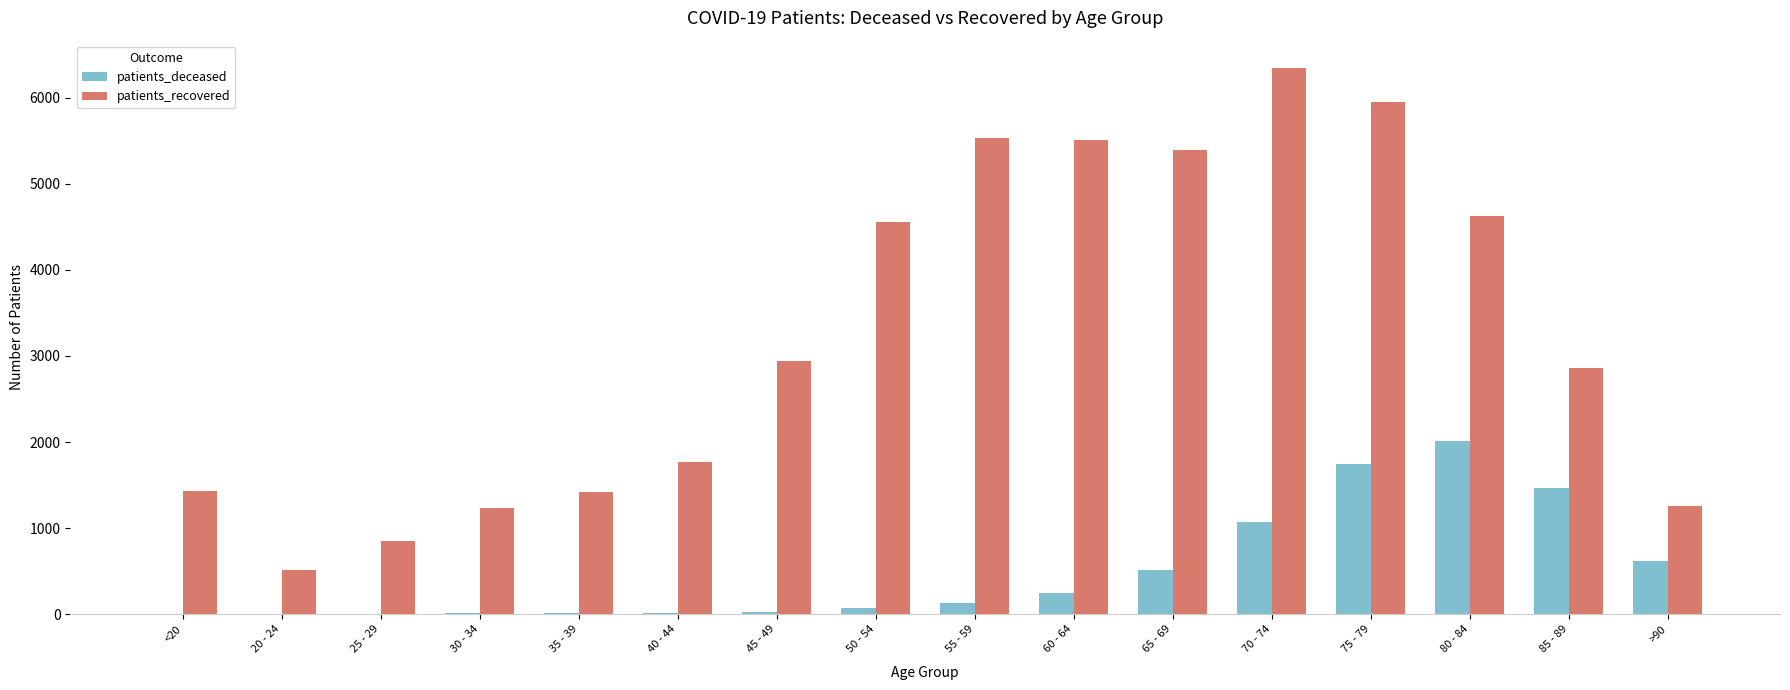

At which category is the sum across all series the highest?

75 - 79